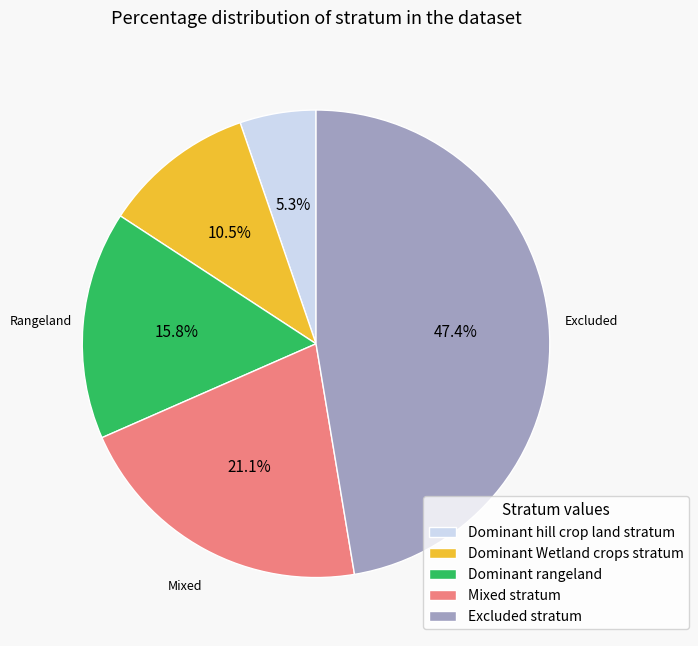

To the nearest percent, what is the difference between the Excluded stratum and Dominant hill crop land stratum slice percentages?

42%